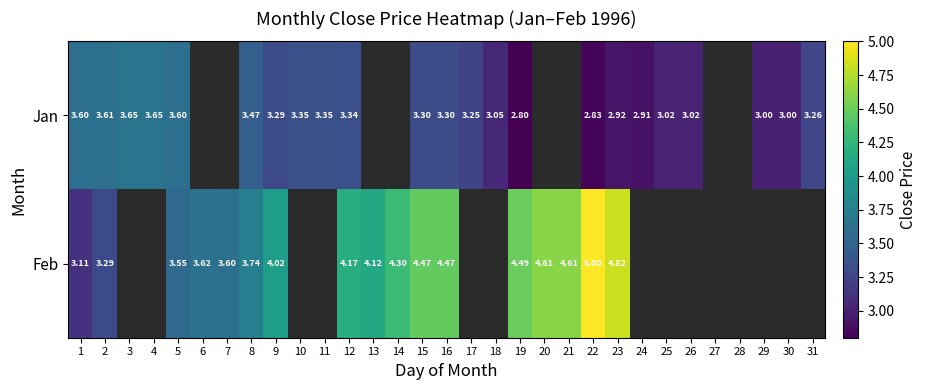

Is the value of Jan at 25 greater than the value of Feb at 23?

No